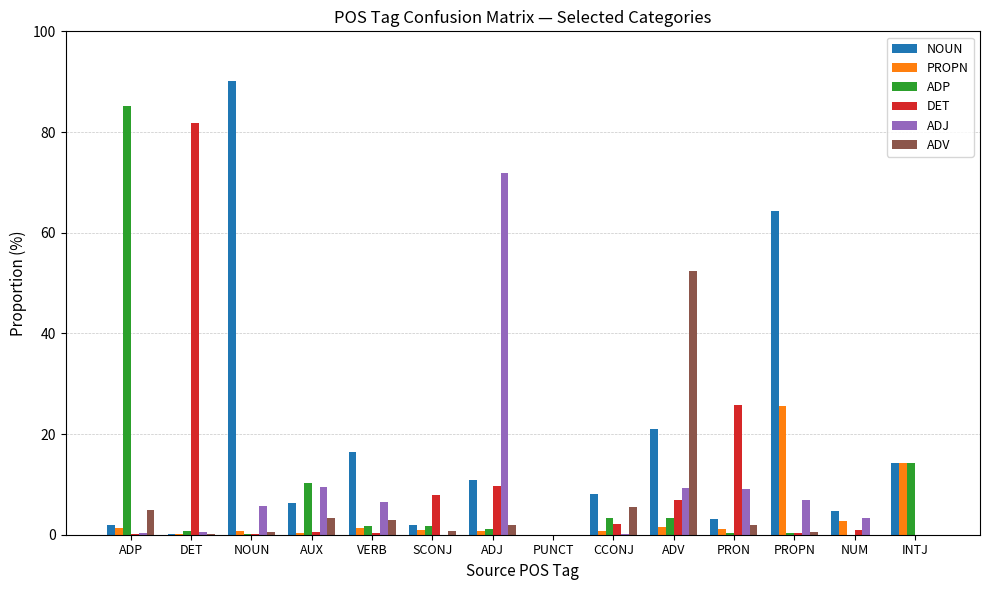

Between ADP and ADV, which series saw the biggest shift?

ADP